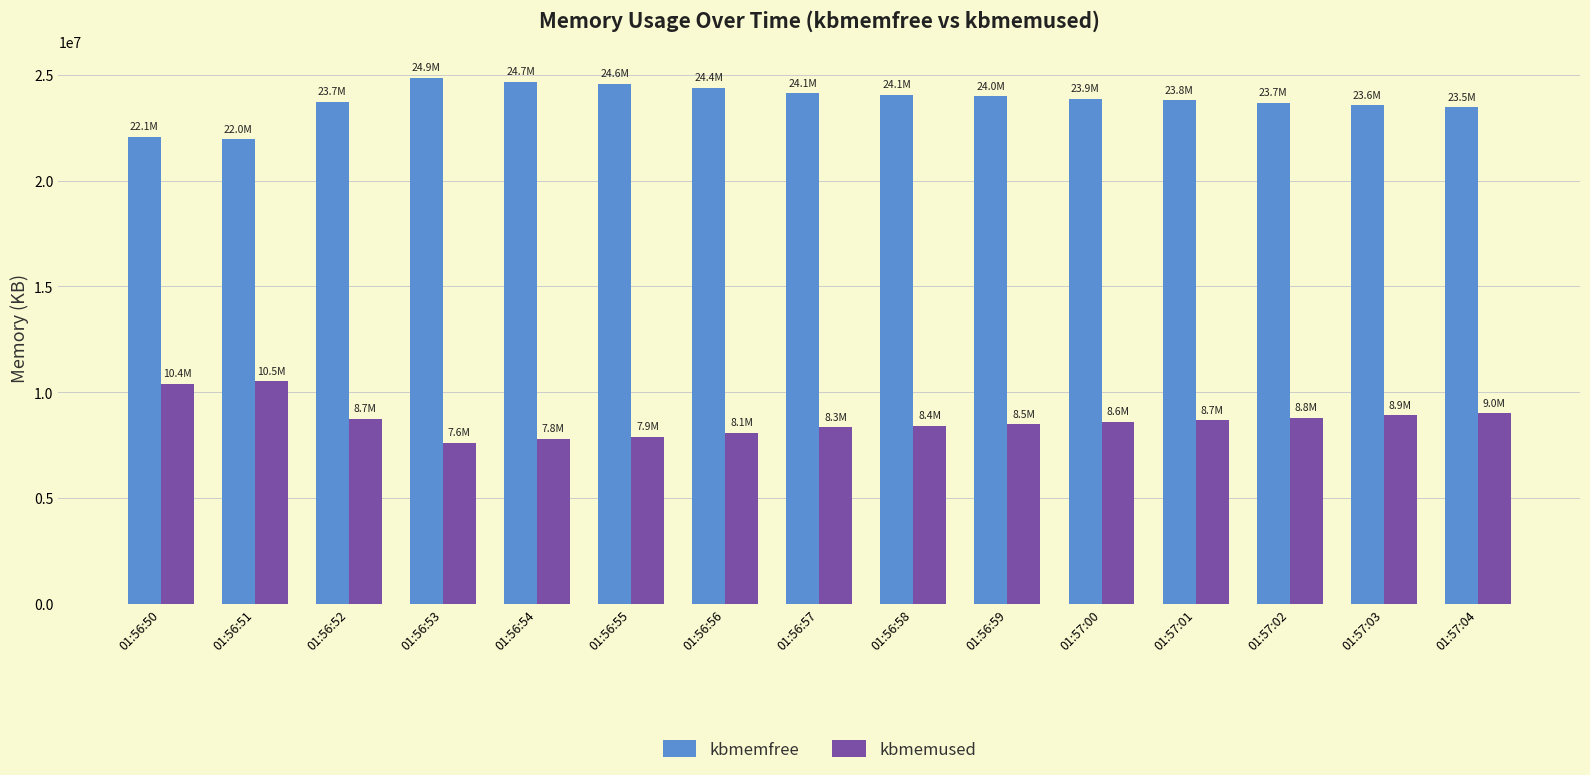

What is the minimum value shown in the chart?

7604692